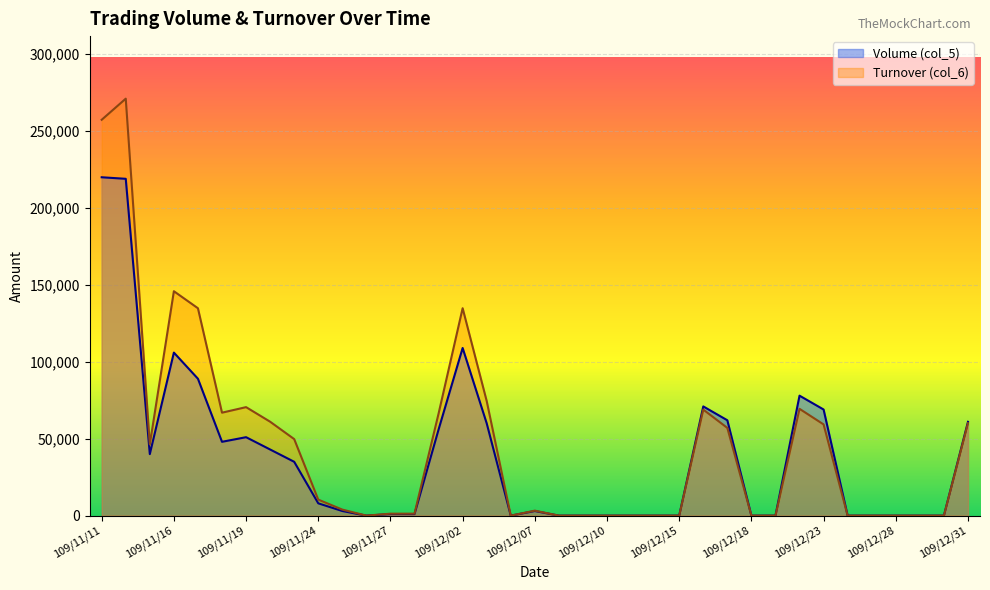

True or false: Turnover (col_6) has a value of 0 at 109/12/09.

True